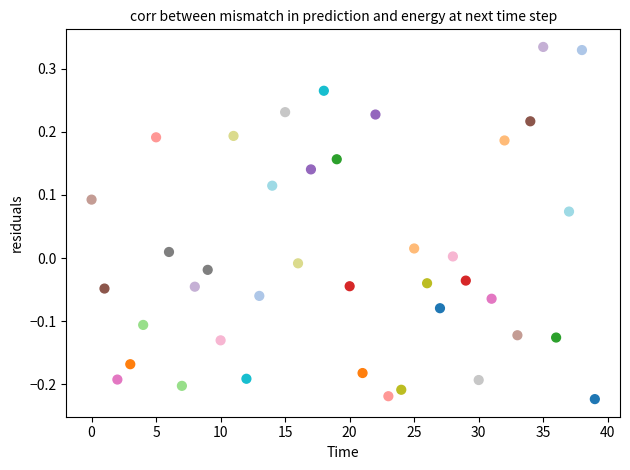

What is the range of Y values (max minus min)?

0.6